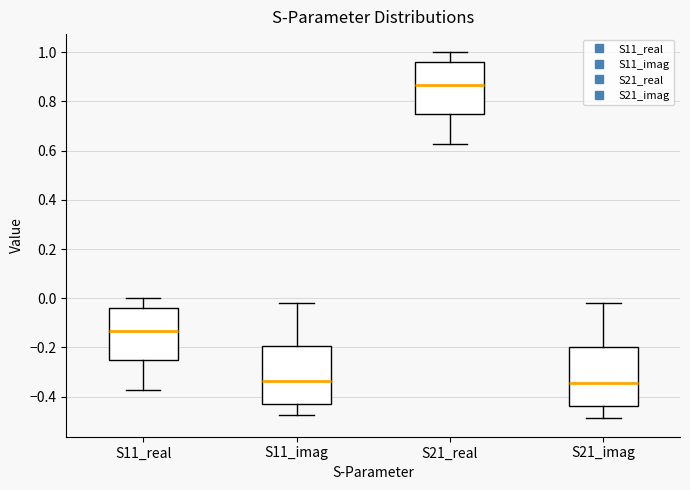

Reading left to right, read every box against the y-axis: the position of its median line, the range the box covers, and the ends of its whiskers. The values are not printed on the chart, so give them approximately, as read against the axis.

S11_real: median -0.14, box -0.26 to -0.04, whiskers -0.38 to 0.00
S11_imag: median -0.34, box -0.42 to -0.20, whiskers -0.48 to -0.02
S21_real: median 0.86, box 0.74 to 0.96, whiskers 0.62 to 1.00
S21_imag: median -0.34, box -0.44 to -0.20, whiskers -0.48 to -0.02